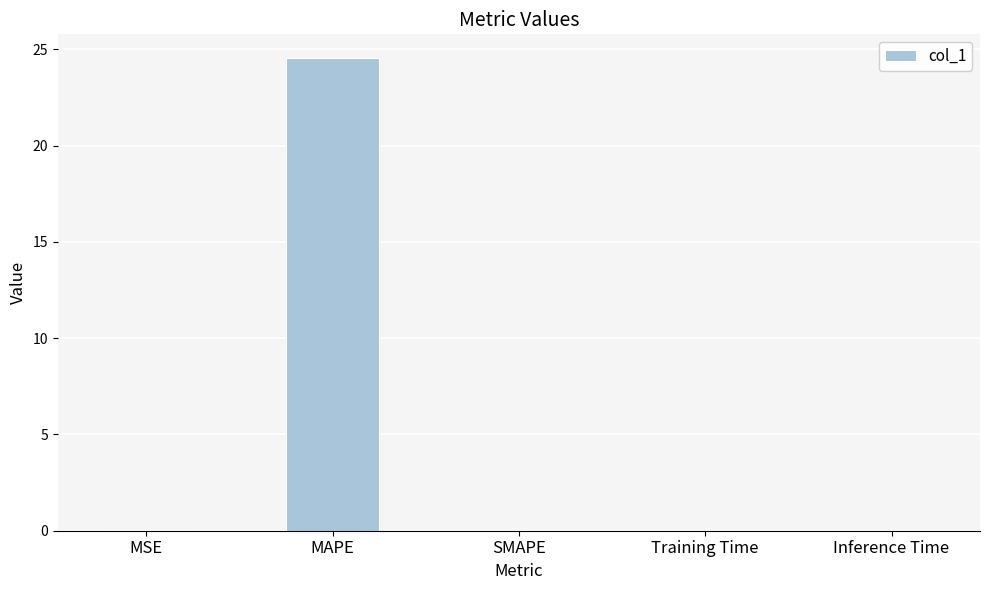

Which label corresponds to the largest value in the chart?

MAPE